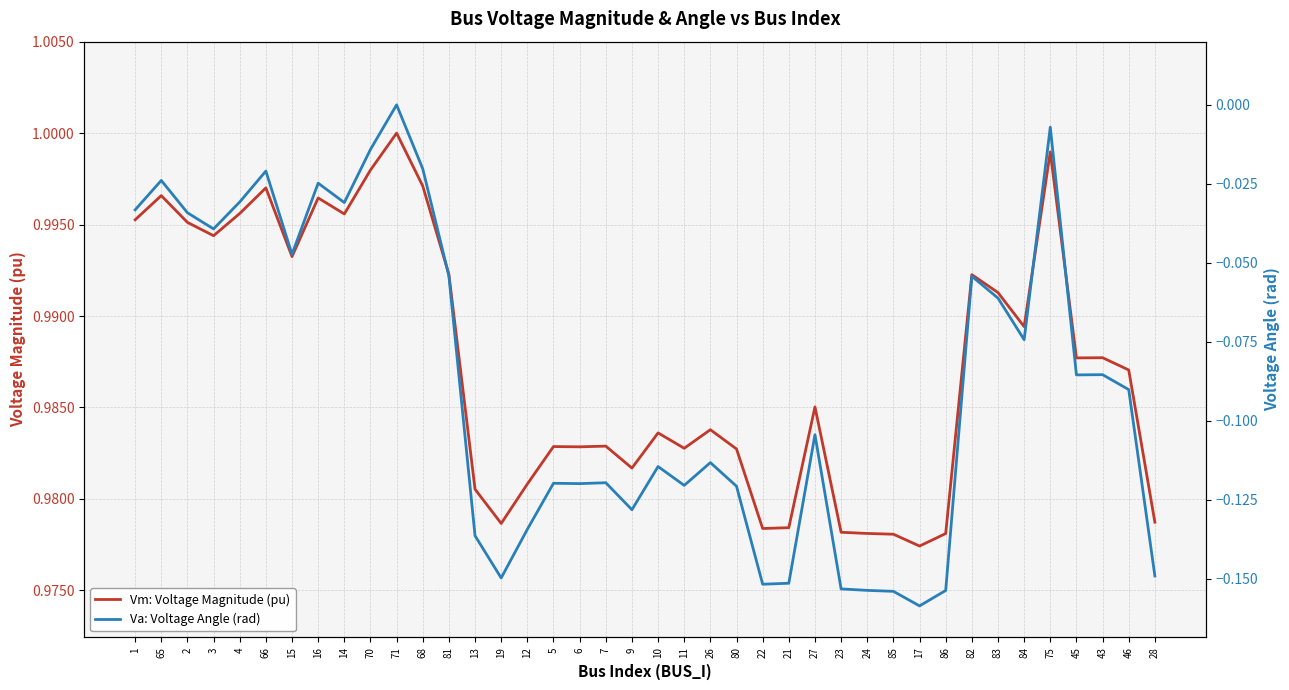

Reading left to right, extract all data points from this chart.

Vm: Voltage Magnitude (pu): 1=1.0	65=1.0	2=1.0	3=1.0	4=1.0	66=1.0	15=1.0	16=1.0	14=1.0	70=1.0	71=1.0	68=1.0	81=1.0	13=1.0	19=1.0	12=1.0	5=1.0	6=1.0	7=1.0	9=1.0	10=1.0	11=1.0	26=1.0	80=1.0	22=1.0	21=1.0	27=1.0	23=1.0	24=1.0	85=1.0	17=1.0	86=1.0	82=1.0	83=1.0	84=1.0	75=1.0	45=1.0	43=1.0	46=1.0	28=1.0
Va: Voltage Angle (rad): 1=-0.0	65=-0.0	2=-0.0	3=-0.0	4=-0.0	66=-0.0	15=-0.0	16=-0.0	14=-0.0	70=-0.0	71=0.0	68=-0.0	81=-0.1	13=-0.1	19=-0.1	12=-0.1	5=-0.1	6=-0.1	7=-0.1	9=-0.1	10=-0.1	11=-0.1	26=-0.1	80=-0.1	22=-0.2	21=-0.2	27=-0.1	23=-0.2	24=-0.2	85=-0.2	17=-0.2	86=-0.2	82=-0.1	83=-0.1	84=-0.1	75=-0.0	45=-0.1	43=-0.1	46=-0.1	28=-0.1